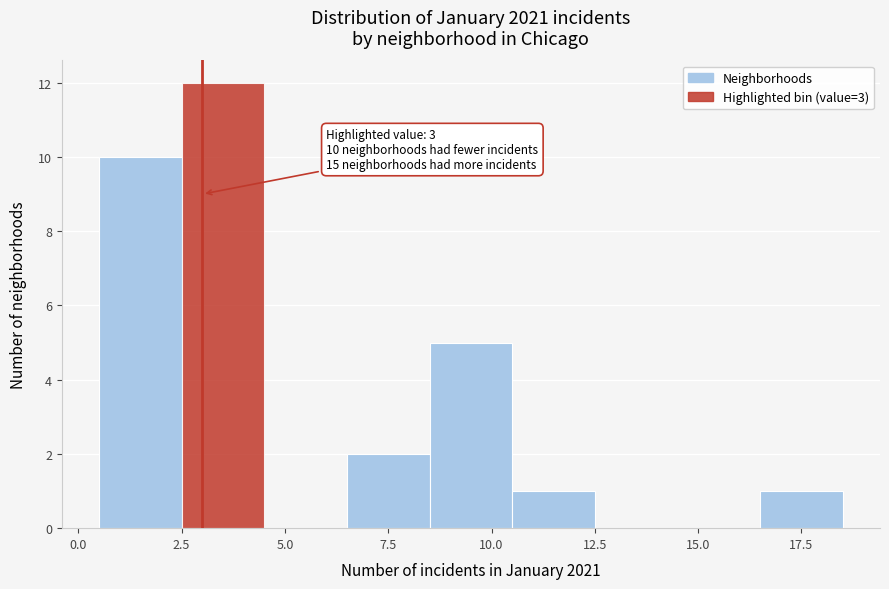

Over which range of the x-axis is the bar tallest?

2.5 to 4.5